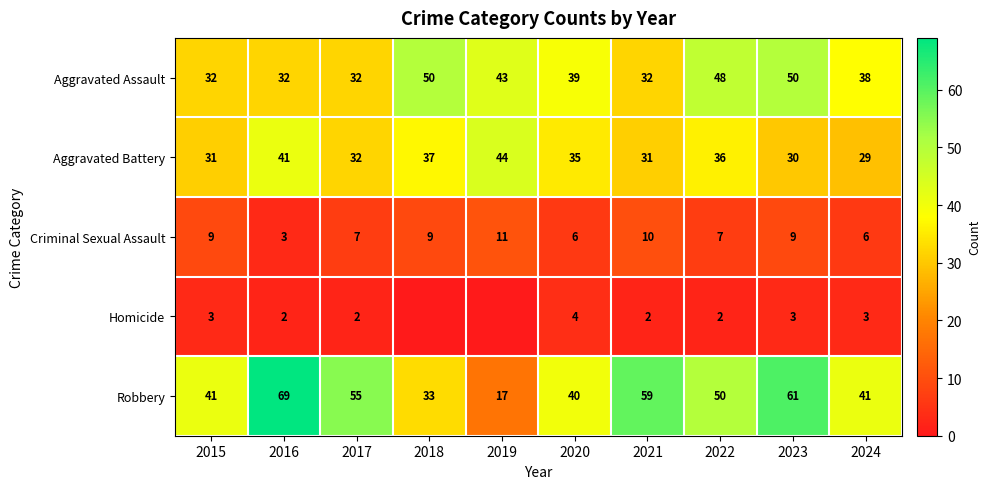

Rank the series at 2021 from highest to lowest value.

Robbery, Aggravated Assault, Aggravated Battery, Criminal Sexual Assault, Homicide